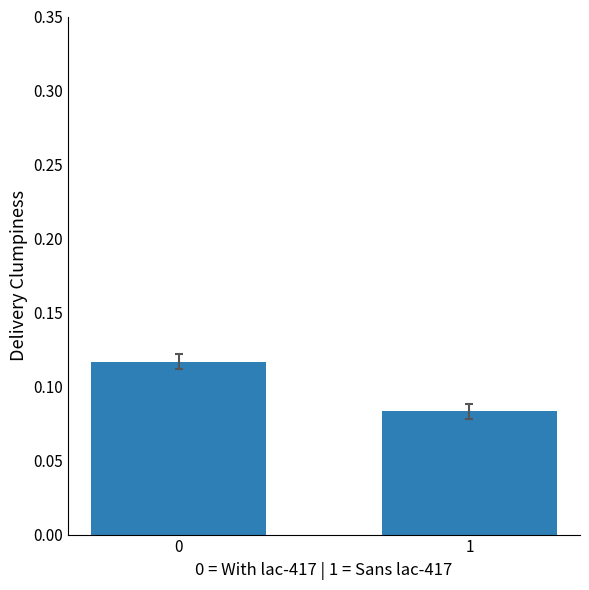

What is the sum of all values?

0.2